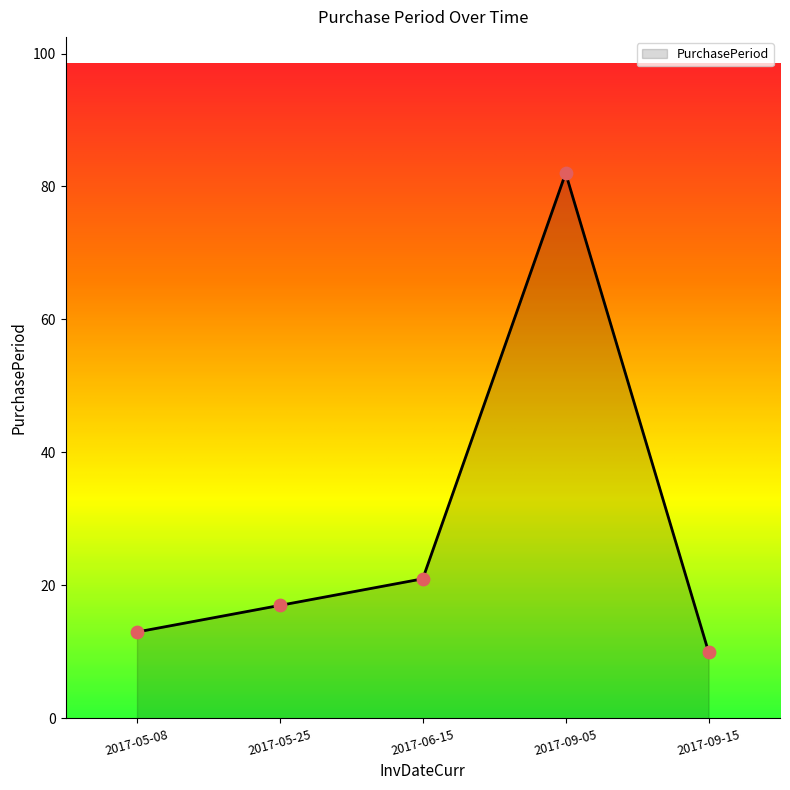

What is the change in value from 2017-05-08 to 2017-09-05?

+69